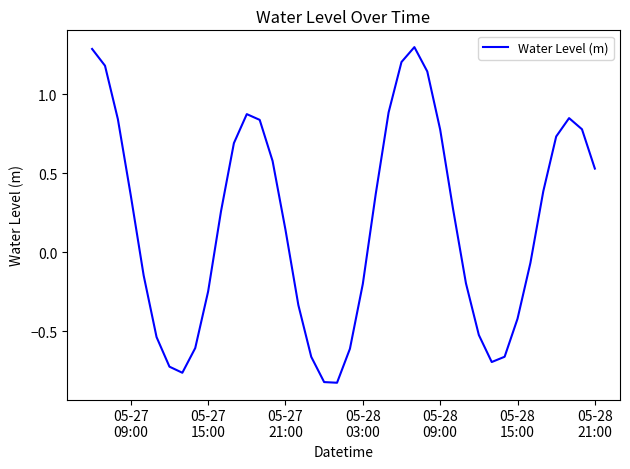

What is the greatest value displayed?

1.3